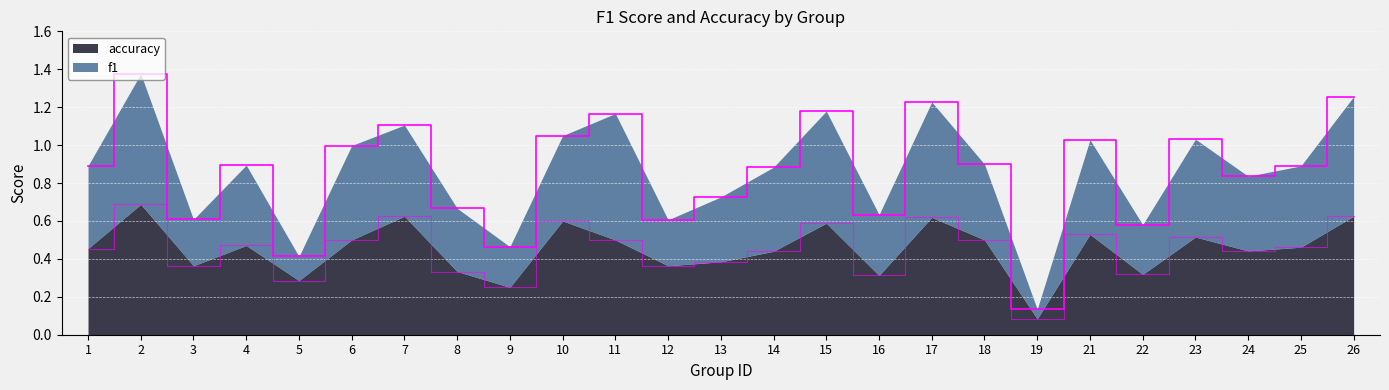

At which label is f1 closest to 0?

19